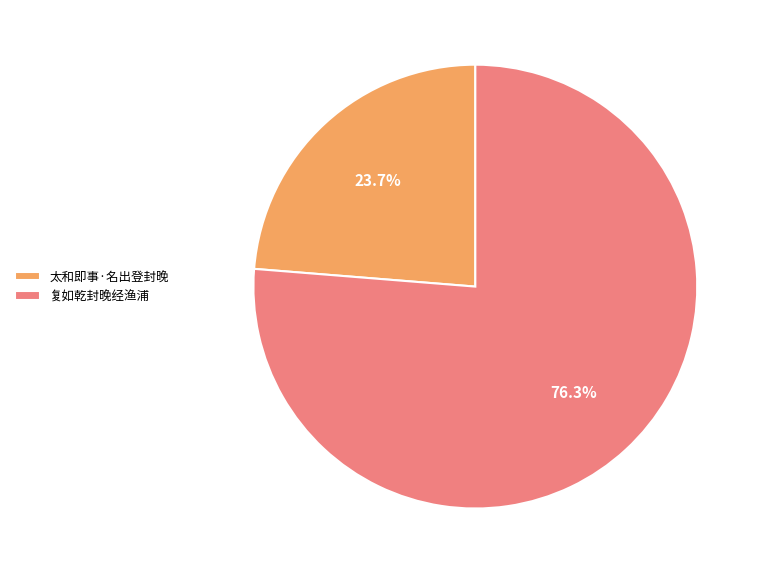

How many slices are in this pie chart?

2